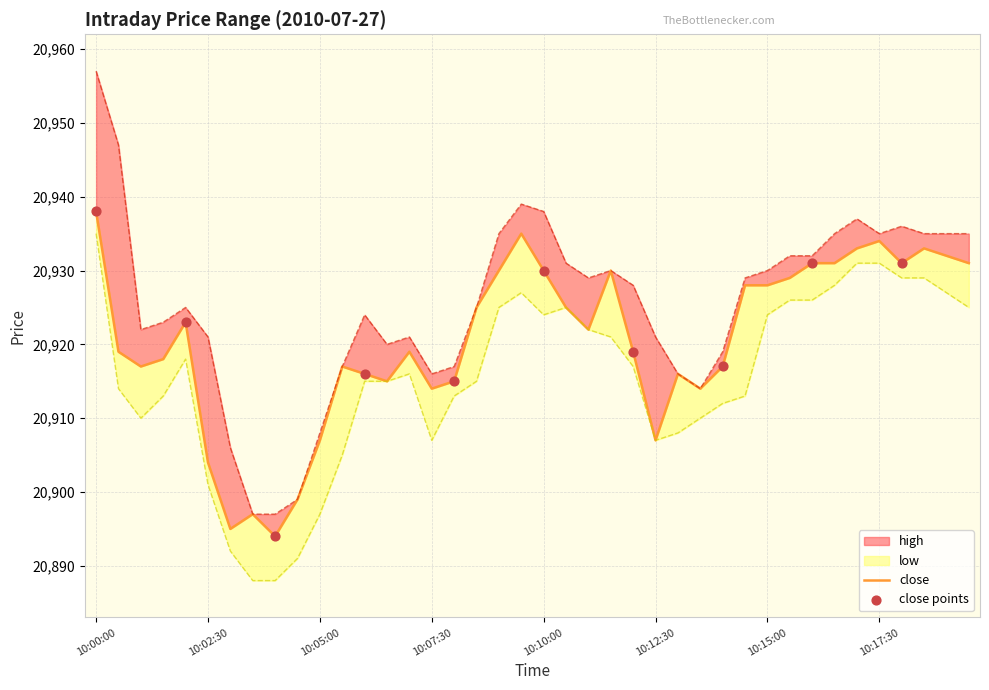

At which category is the sum across all series the highest?

10:00:00